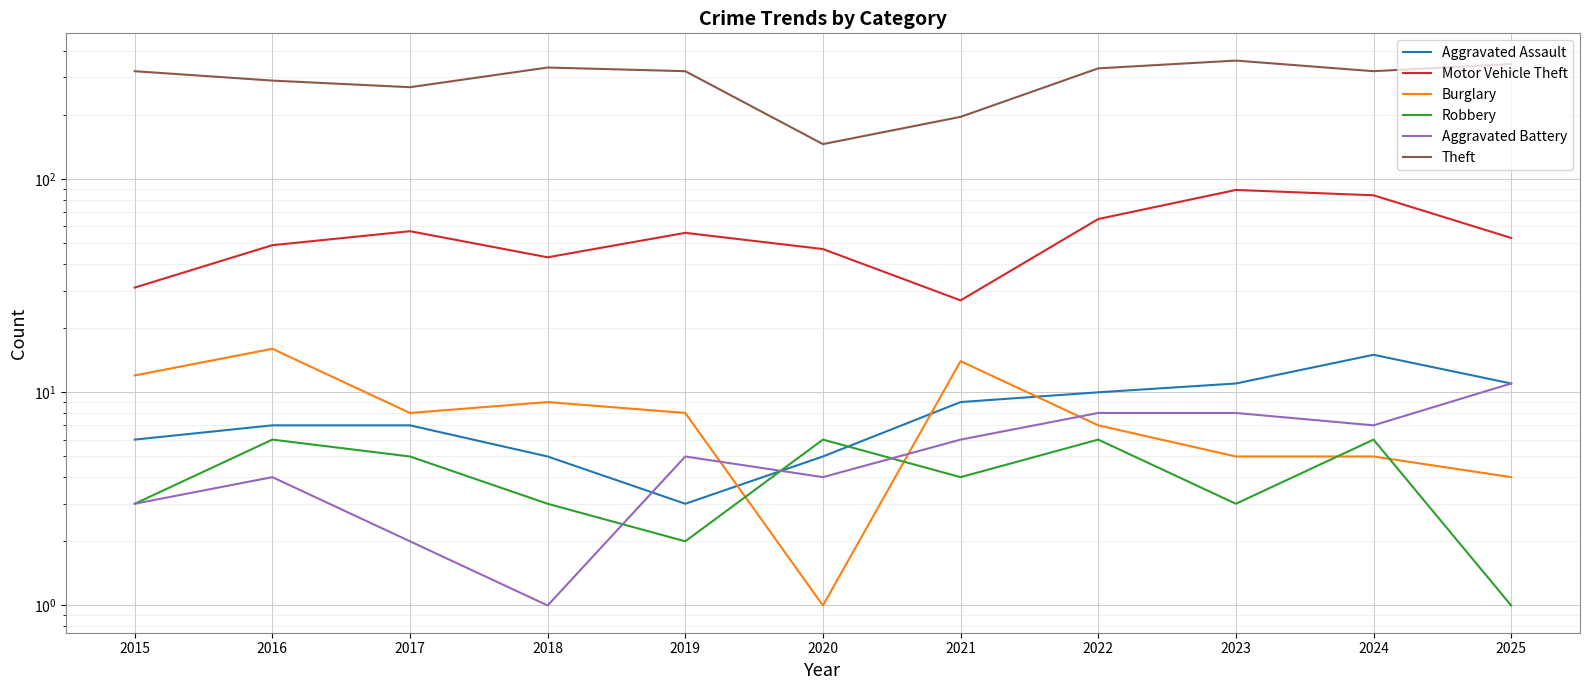

Which series has the largest total across all categories?

Theft